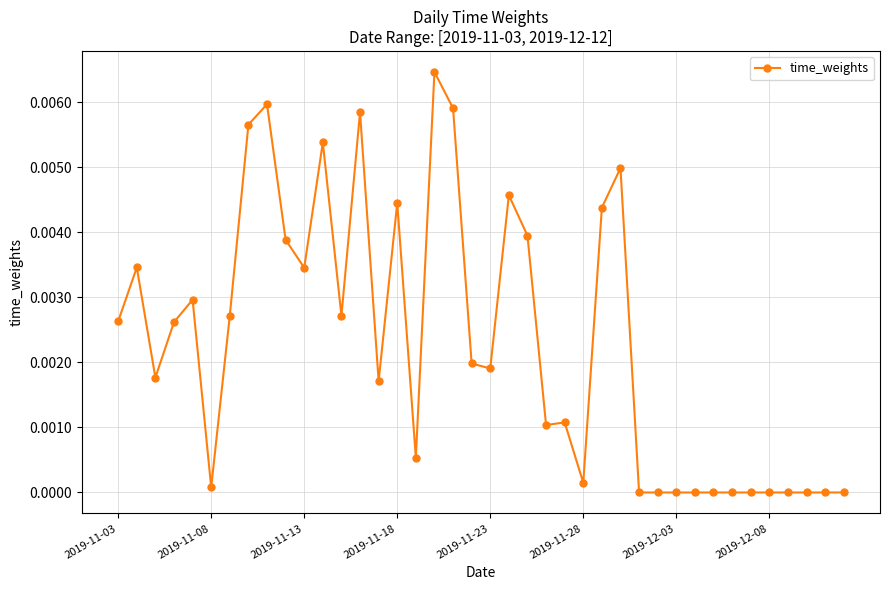

What is the sum of all values?

0.1